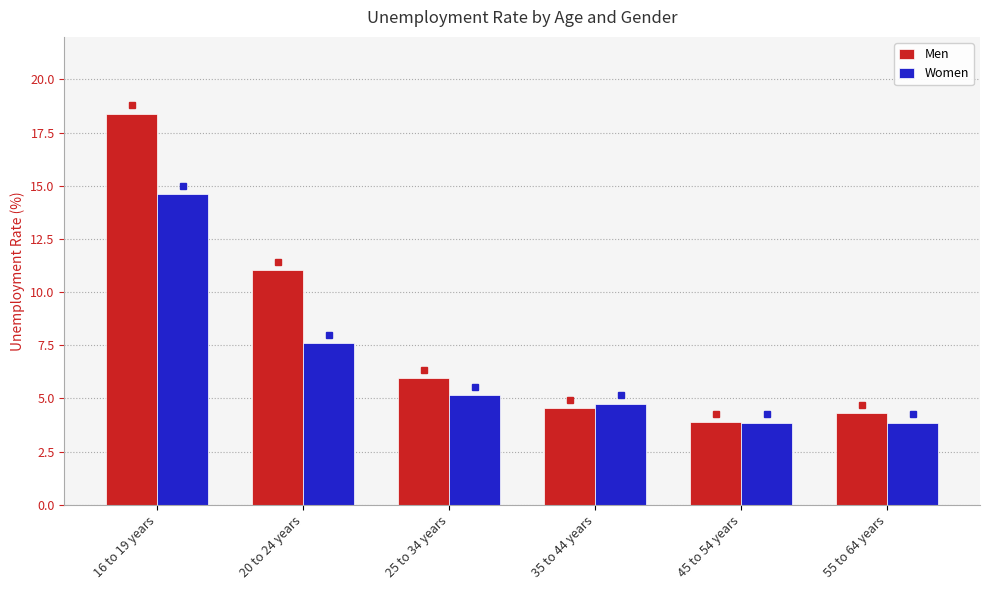

What is the total value across all series at 55 to 64 years?

8.2